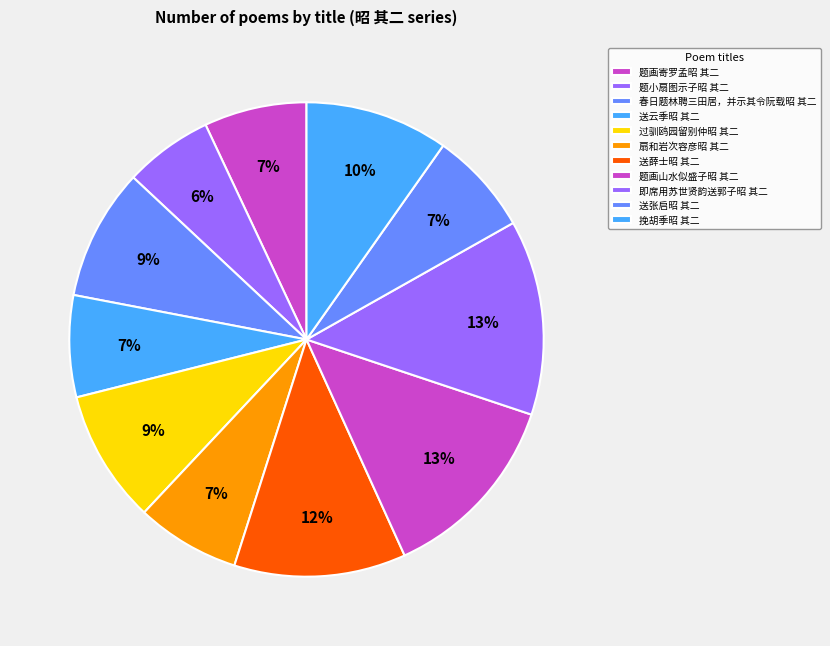

What is the ratio of the value at 送云季昭 其二 to the value at 即席用苏世贤韵送郭子昭 其二?

0.5